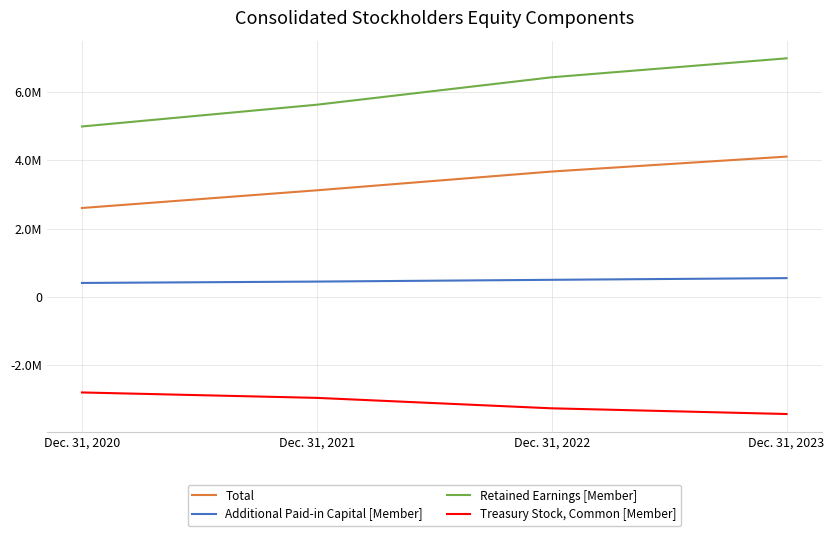

Where does the Total series first go above 3666768?

Dec. 31, 2023